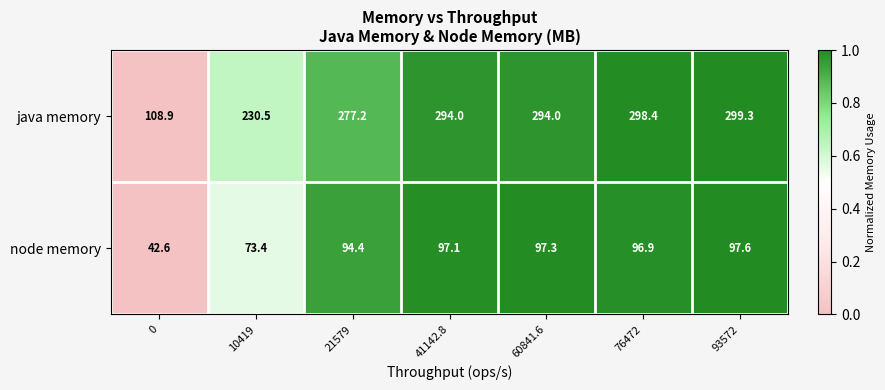

List the series in order of their peak value, lowest first.

node memory, java memory